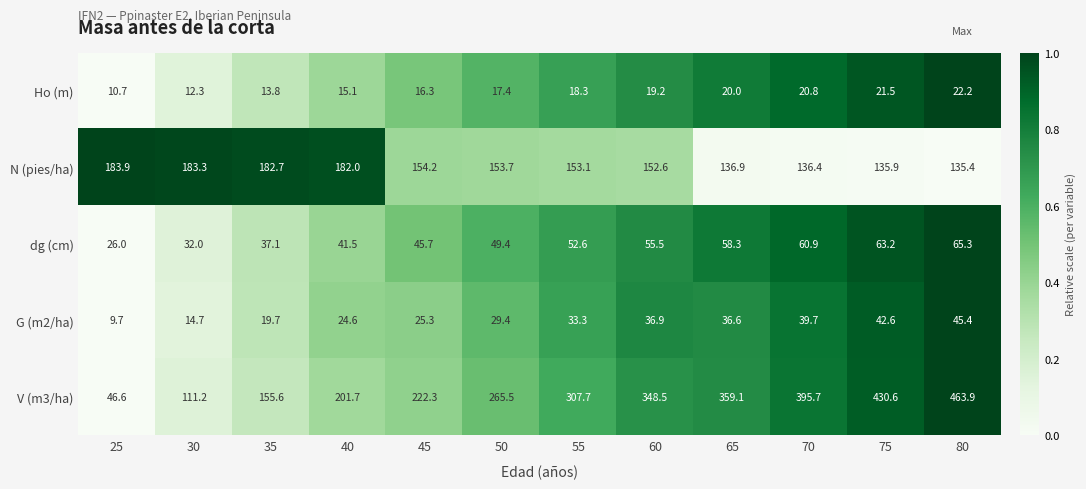

How many distinct data groups are displayed?

5